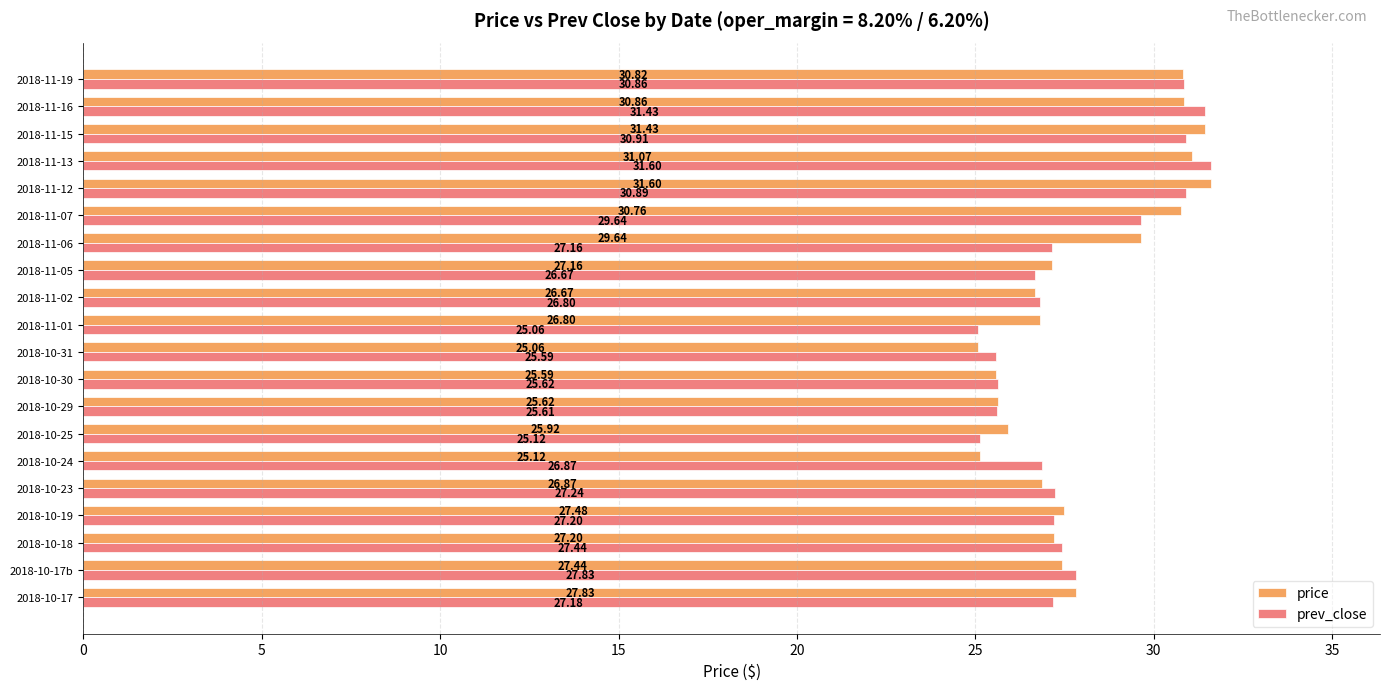

Between 2018-10-23 and 2018-10-29, which series saw the biggest shift?

prev_close